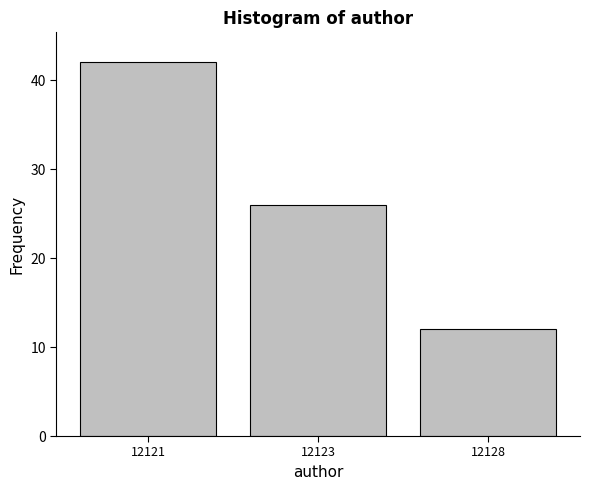

Reading right to left, extract all data points from this chart.

12128=12	12123=26	12121=42